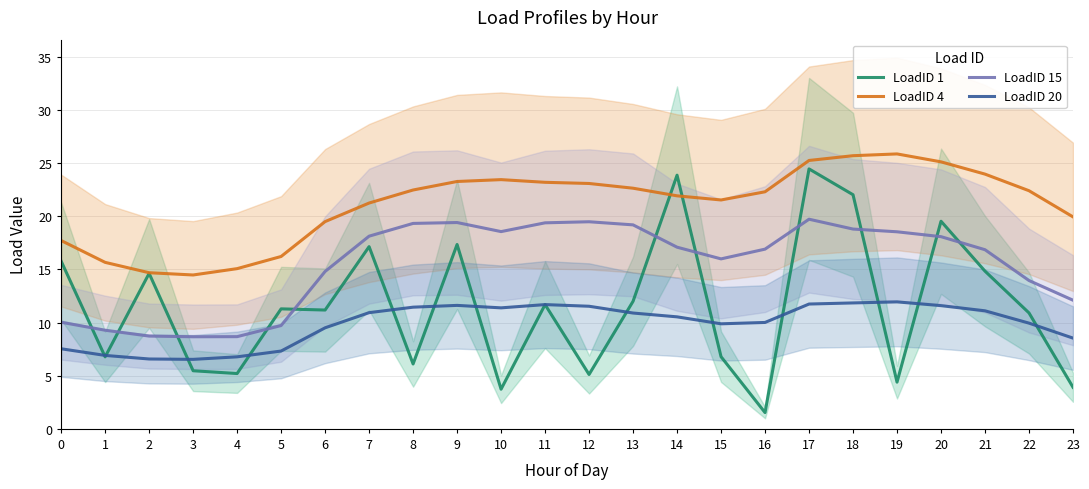

What is the spread (max minus min) of values at 16?

20.8